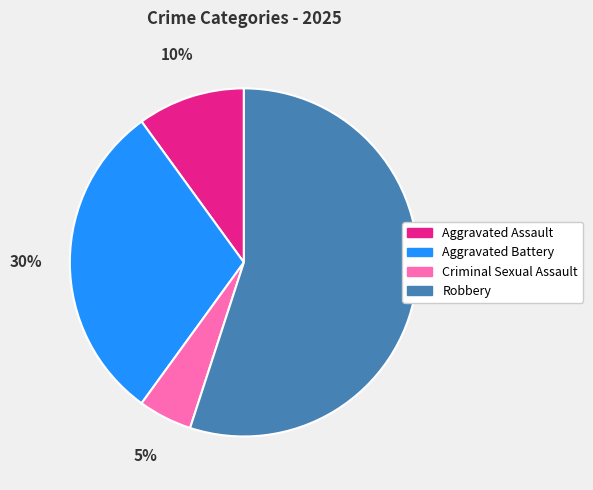

Which category has the biggest portion of the pie?

Robbery